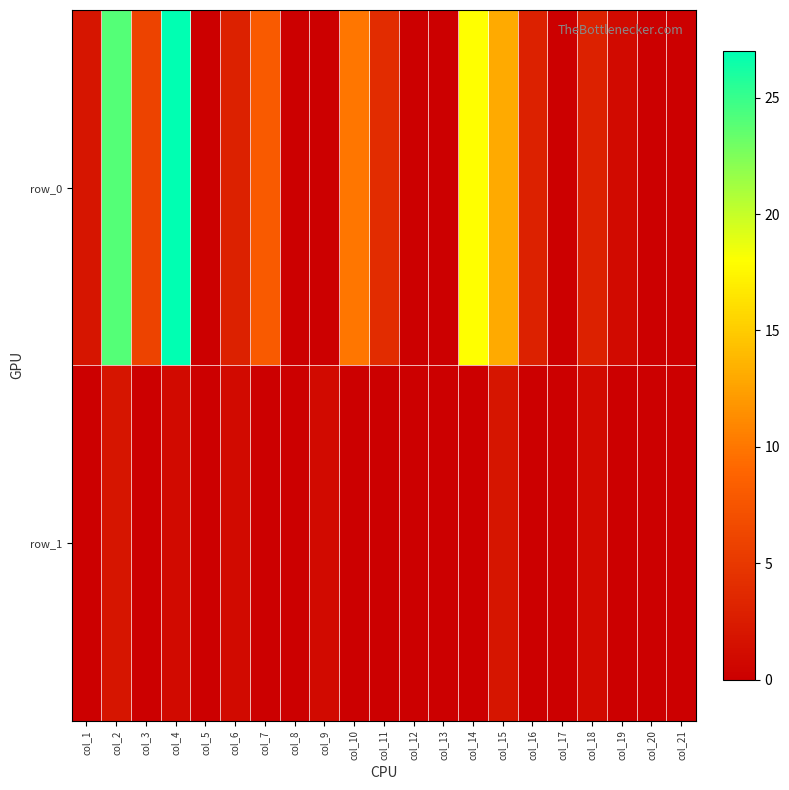

What is the spread (max minus min) of values at col_16?

3